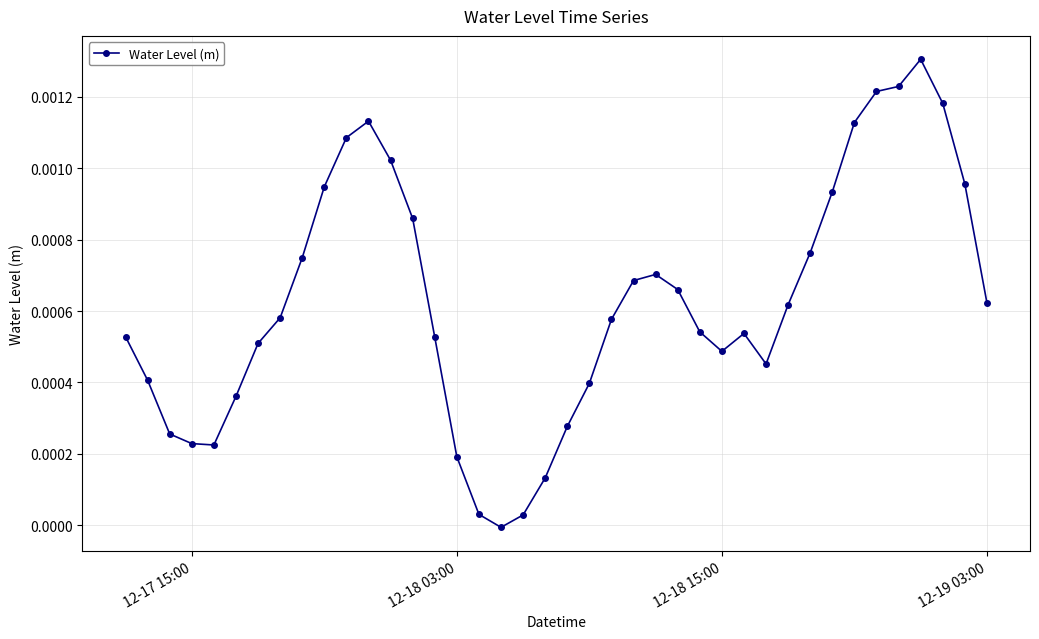

True or false: there are more than 2 points higher than both neighbors.

True